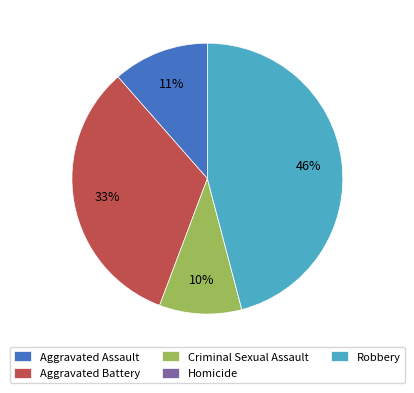

Is there any slice that represents more than half of the pie?

No